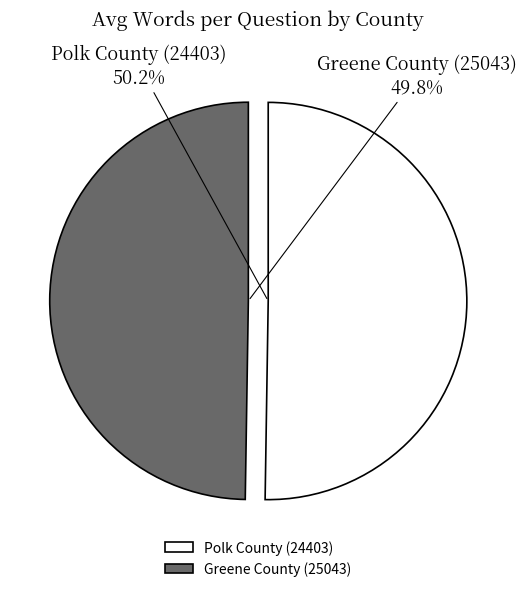

Is there a majority slice in this chart?

Yes